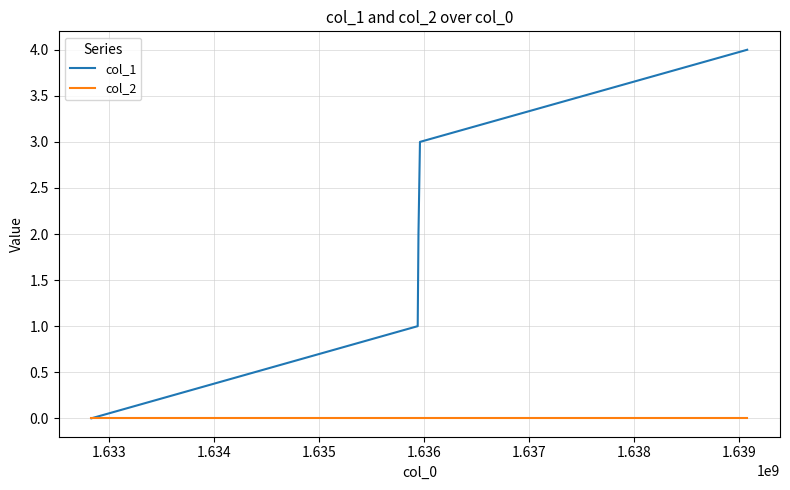

How many categories are shown in the chart?

5